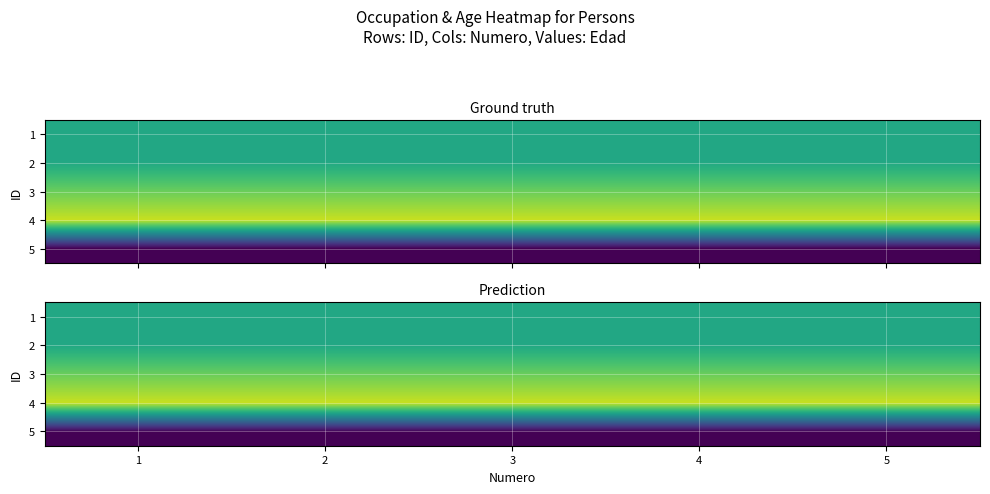

What value does the 3 series have at 4?

27